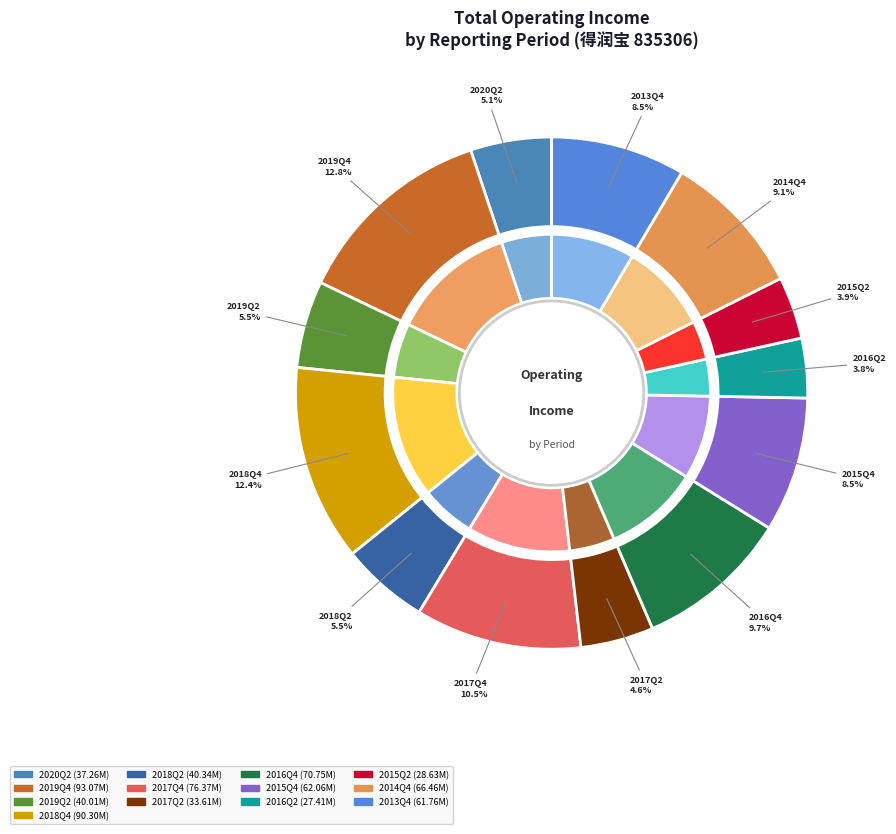

What percentage is the 2014Q4 slice, to the nearest percent?

9%